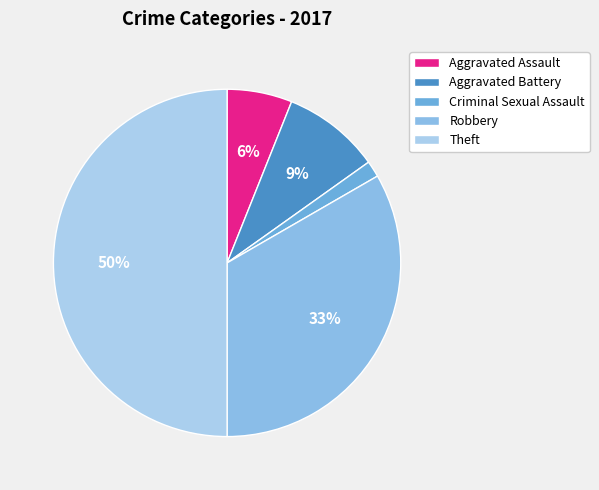

Rank the categories by value from lowest to highest.

Criminal Sexual Assault, Aggravated Assault, Aggravated Battery, Robbery, Theft